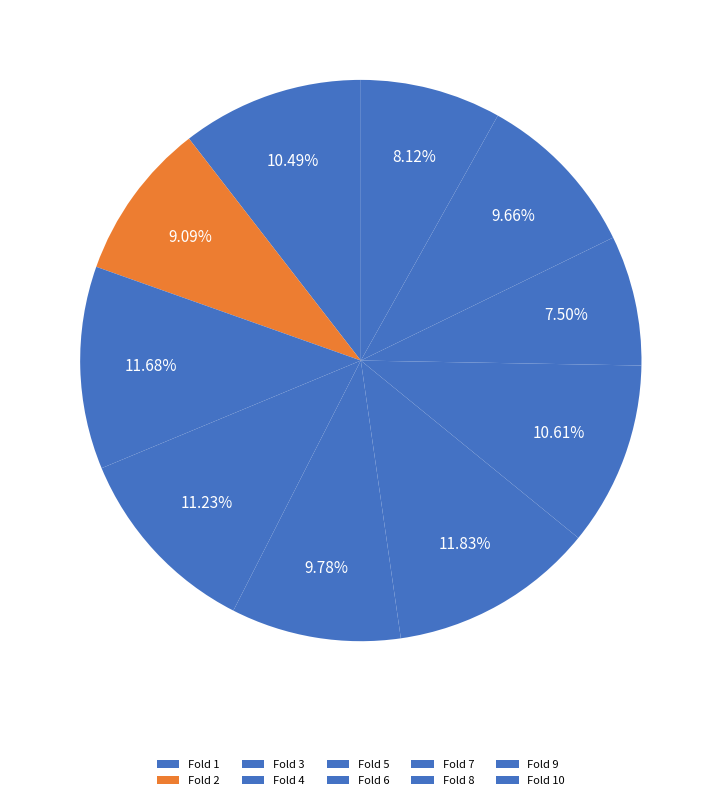

To the nearest percent, what is the difference between the Fold 7 and Fold 5 slice percentages?

1%